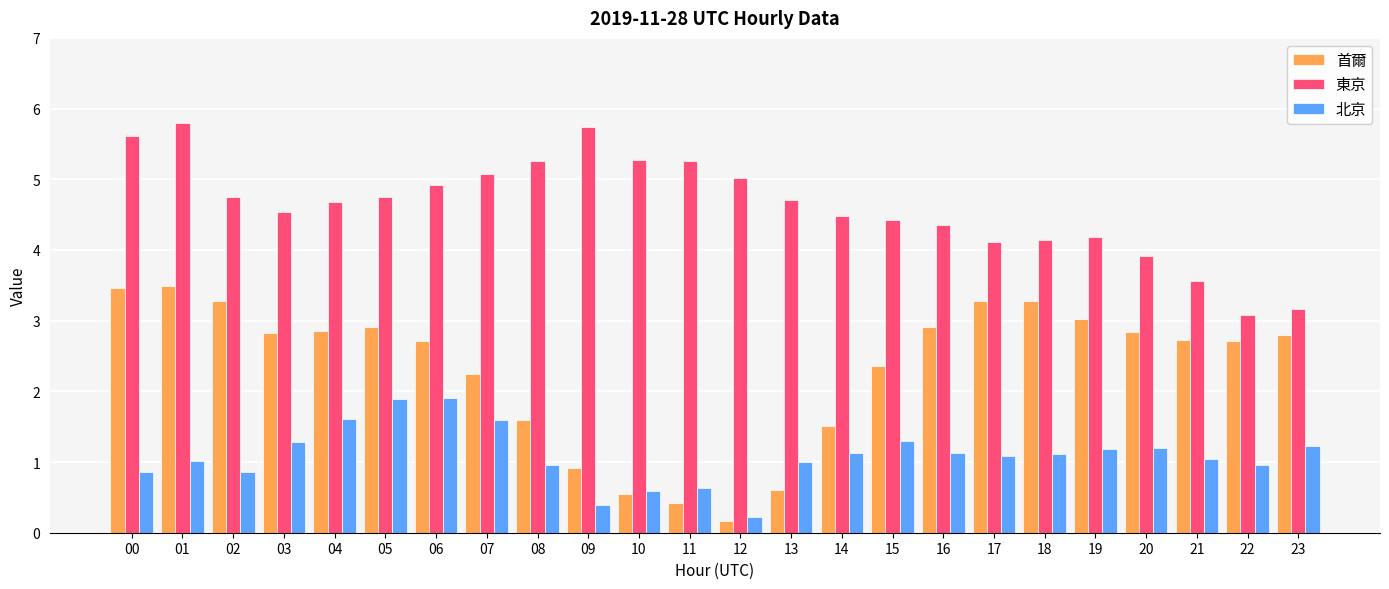

What are all the series names shown in the legend?

首爾, 東京, 北京